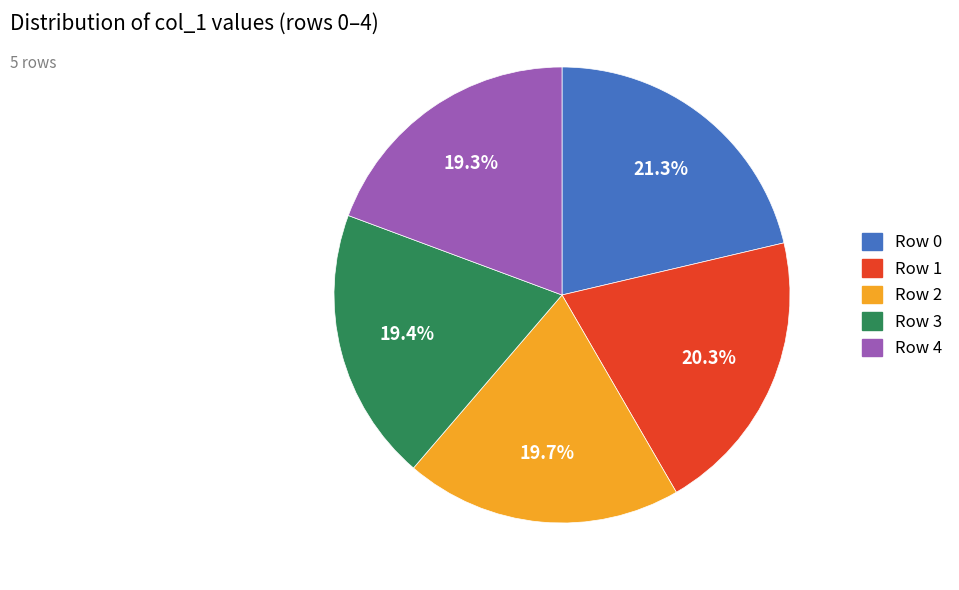

Does any single category account for the majority?

No